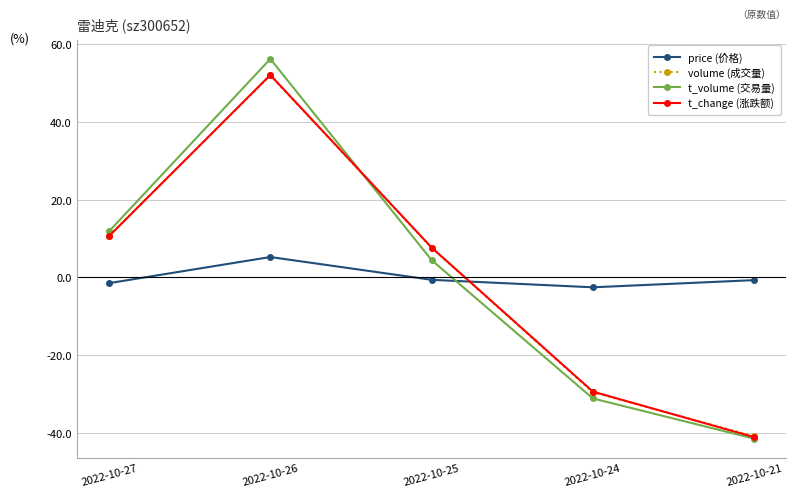

What is the difference between the maximum and minimum values in the t_volume (交易量) series?

97.6